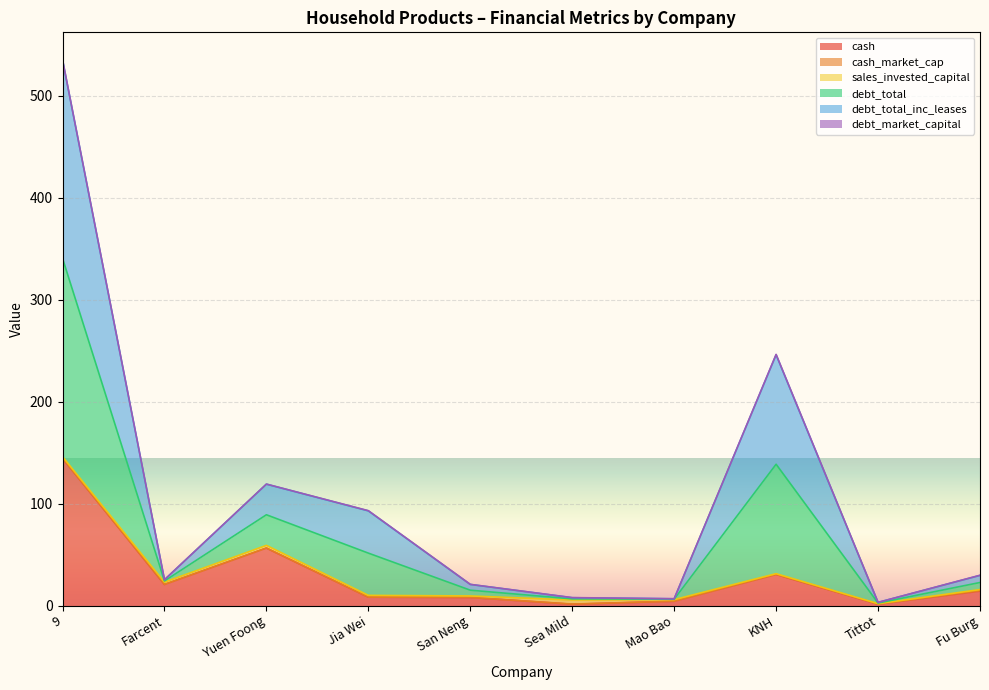

Where is the first local minimum for debt_total_inc_leases?

Farcent